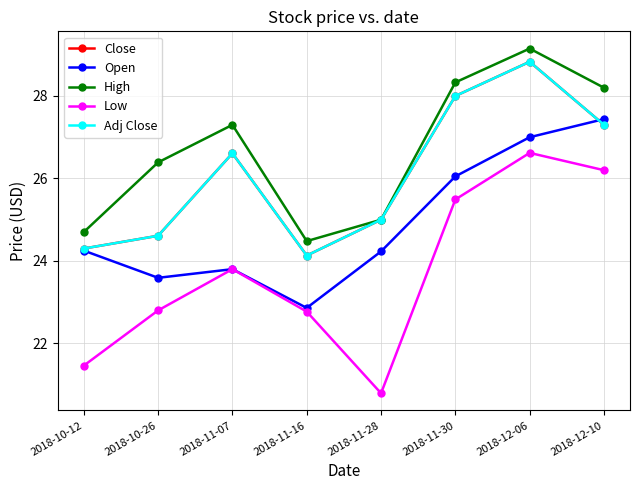

Does the chart have visible grid lines?

Yes